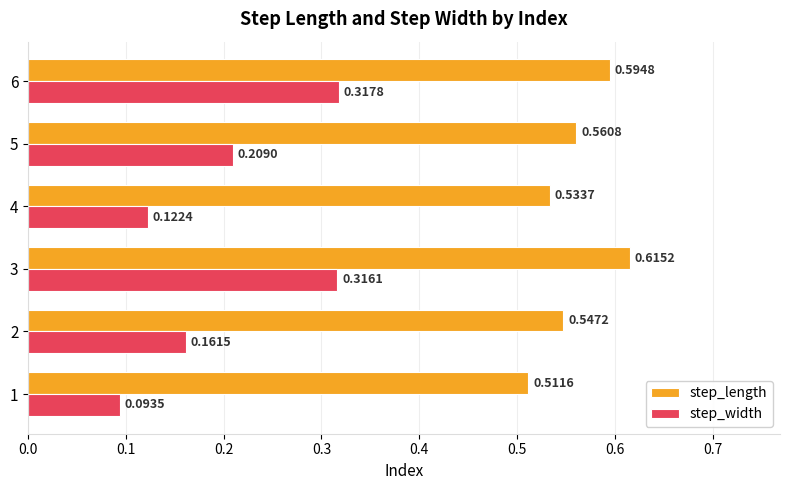

Rank the series by their average value, from lowest to highest.

step_width, step_length